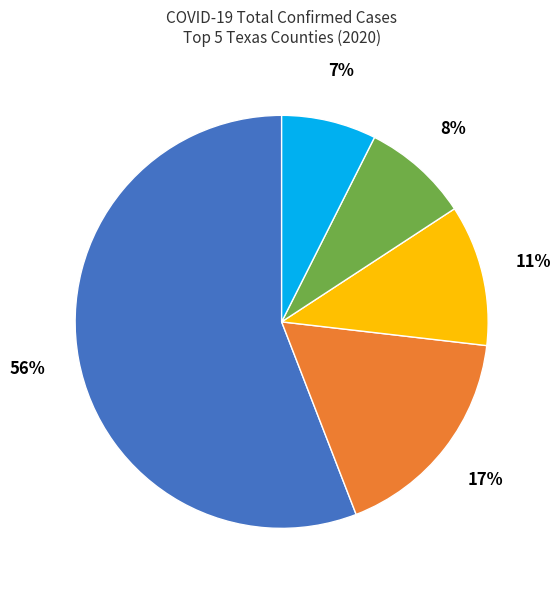

Does Bexar represent more than half of the total?

Yes